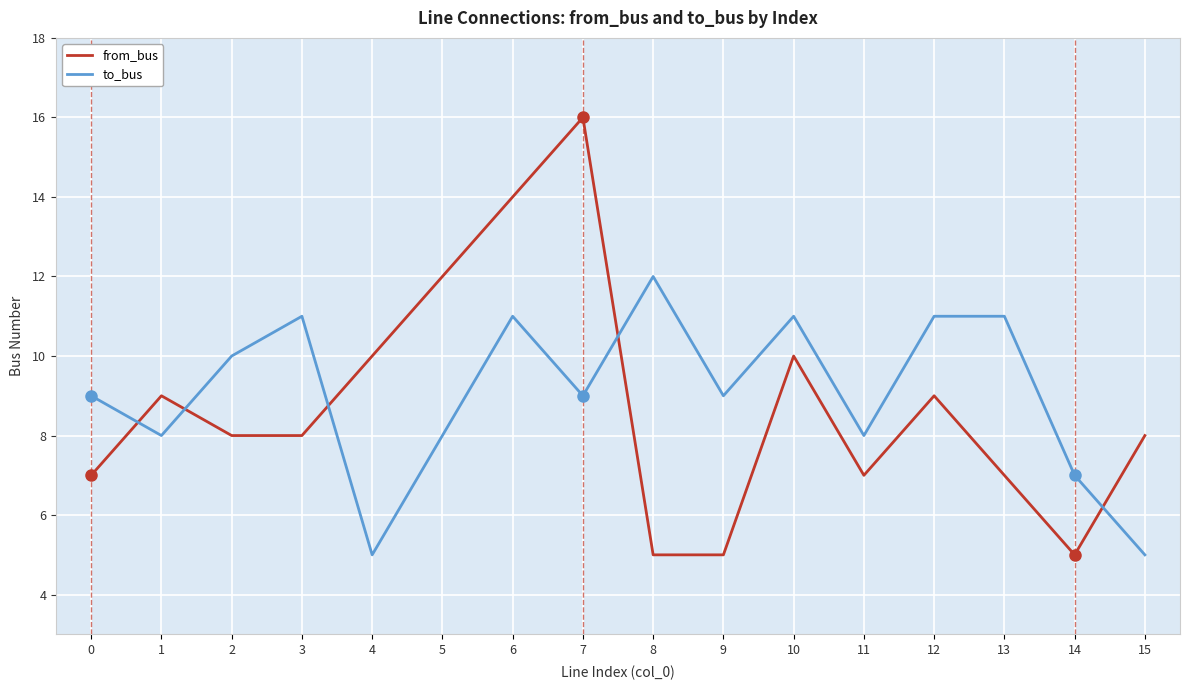

Rank the series by their average value, from highest to lowest.

to_bus, from_bus